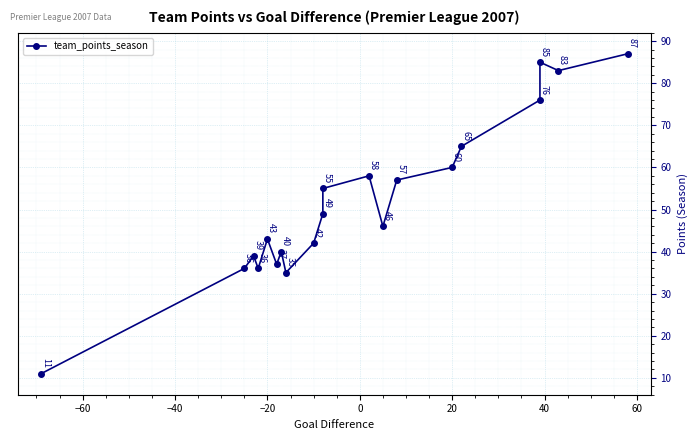

What is the smallest value displayed?

11